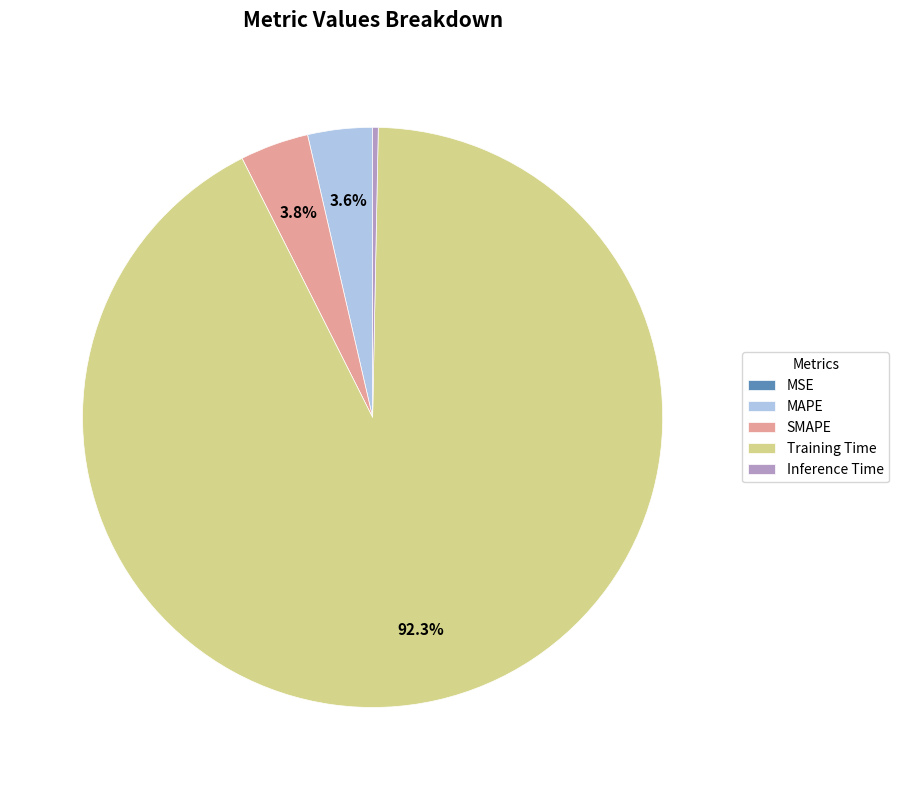

To the nearest percent, what portion does MAPE represent?

4%